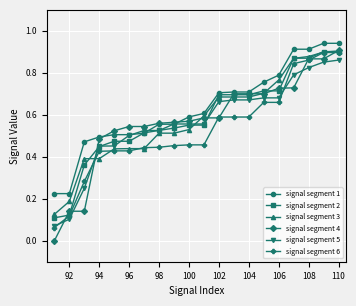

Does the chart display data point markers on the line(s)?

Yes